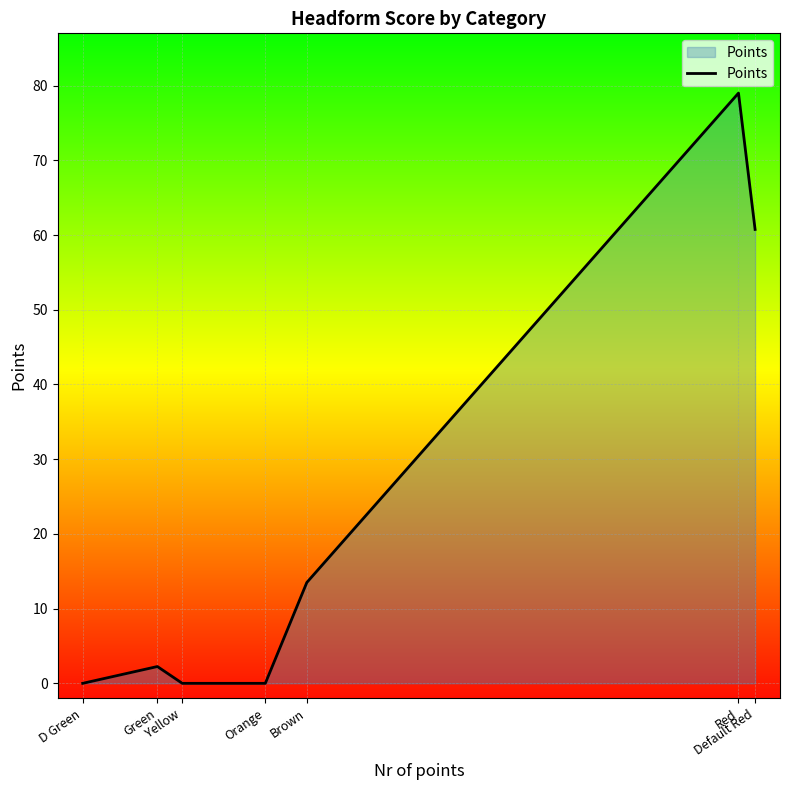

What is the difference between the maximum and minimum values?

79.0